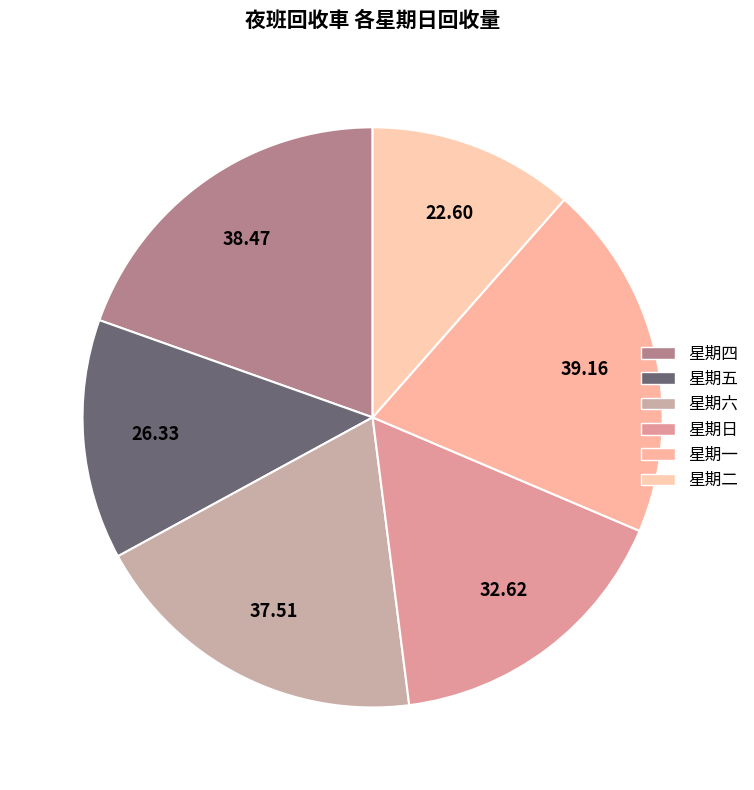

How many segments does this pie chart have?

6